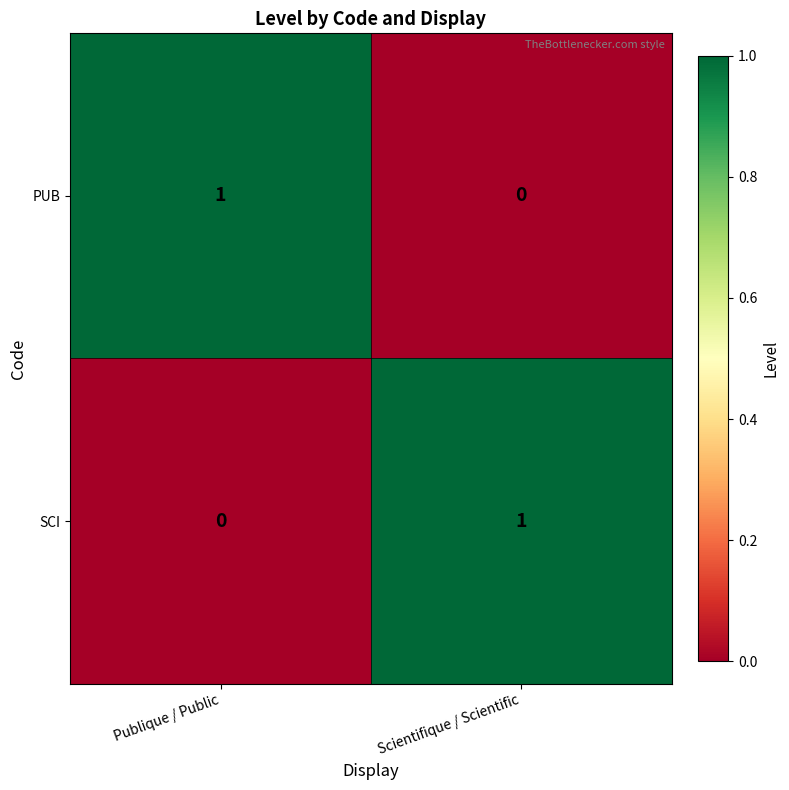

At which label is SCI closest to 0?

Publique / Public